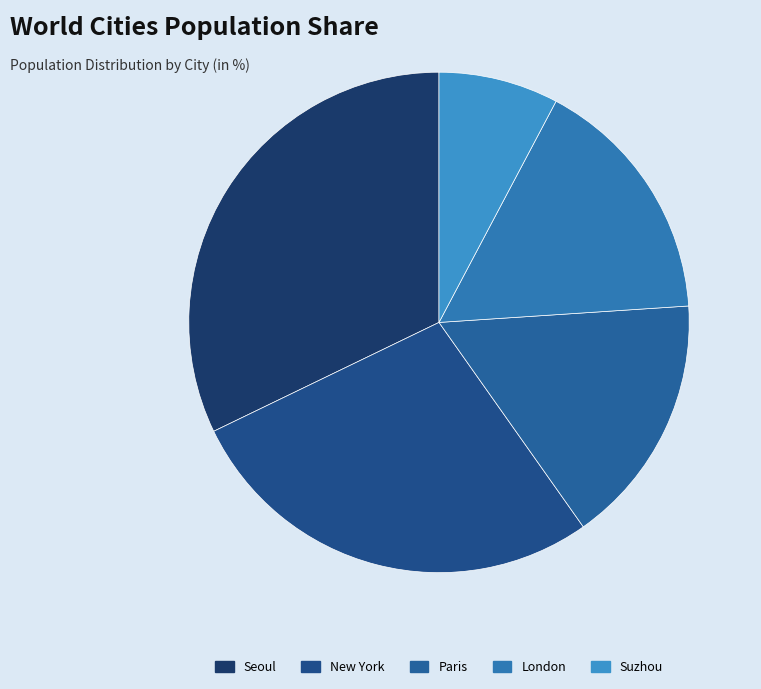

To the nearest percent, what is the average slice percentage?

20%